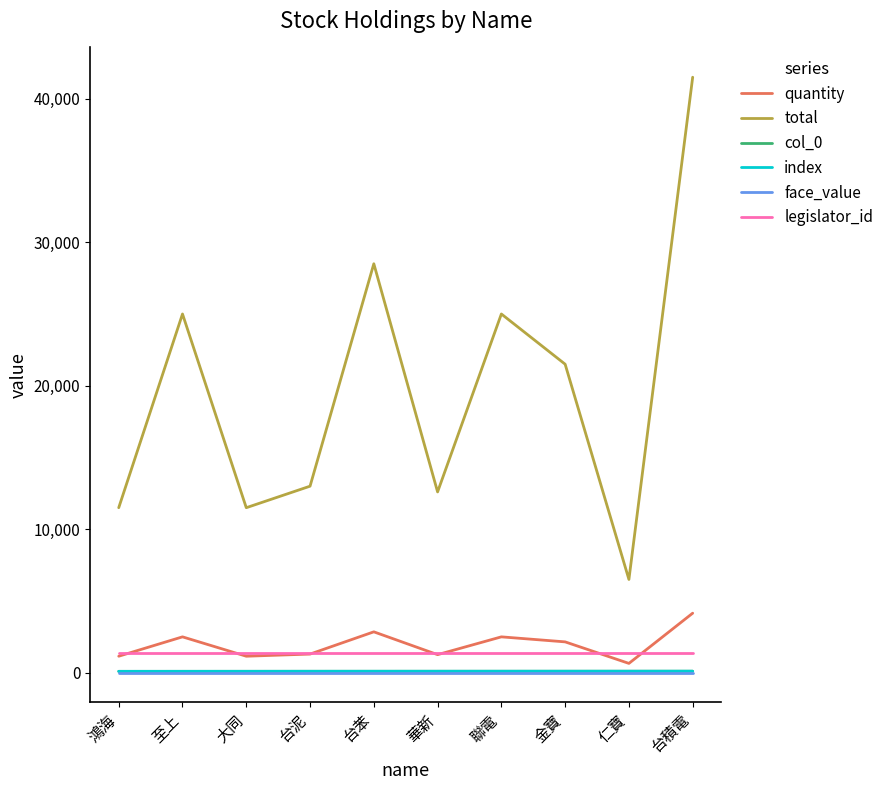

Which has a higher value, 大同 or 金寶?

金寶